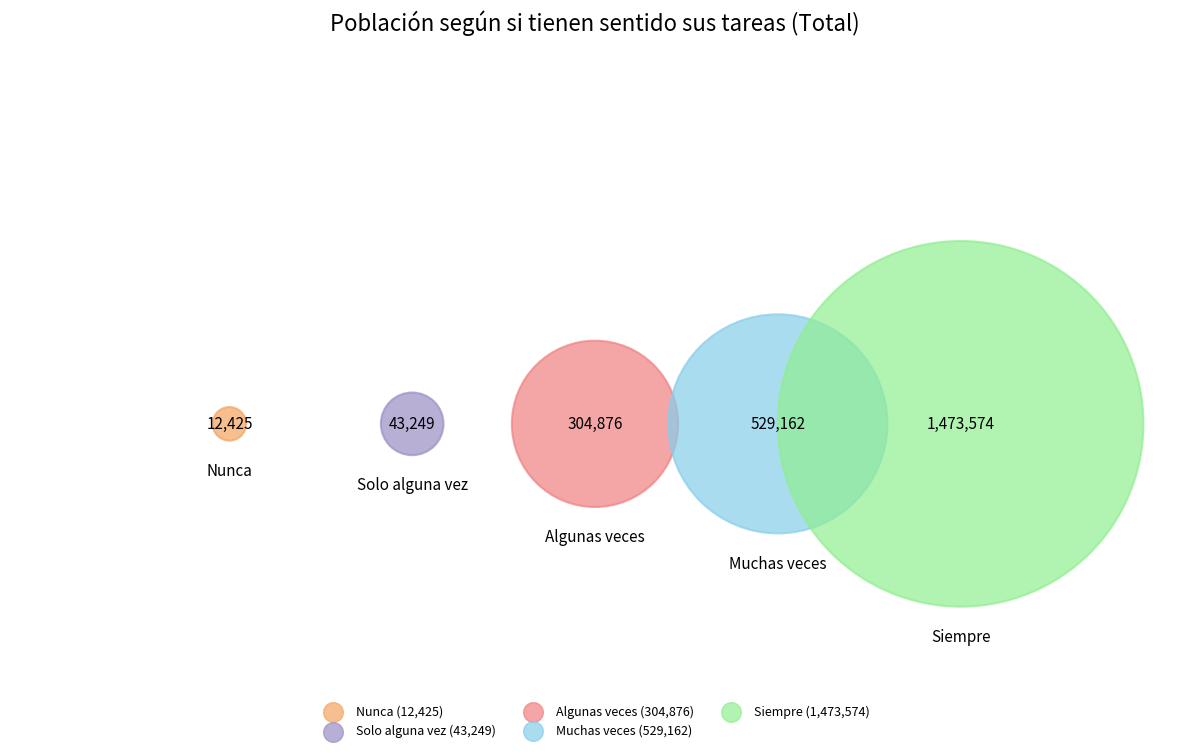

Combined, what portion of the pie is Nunca and Muchas veces?

22.9%